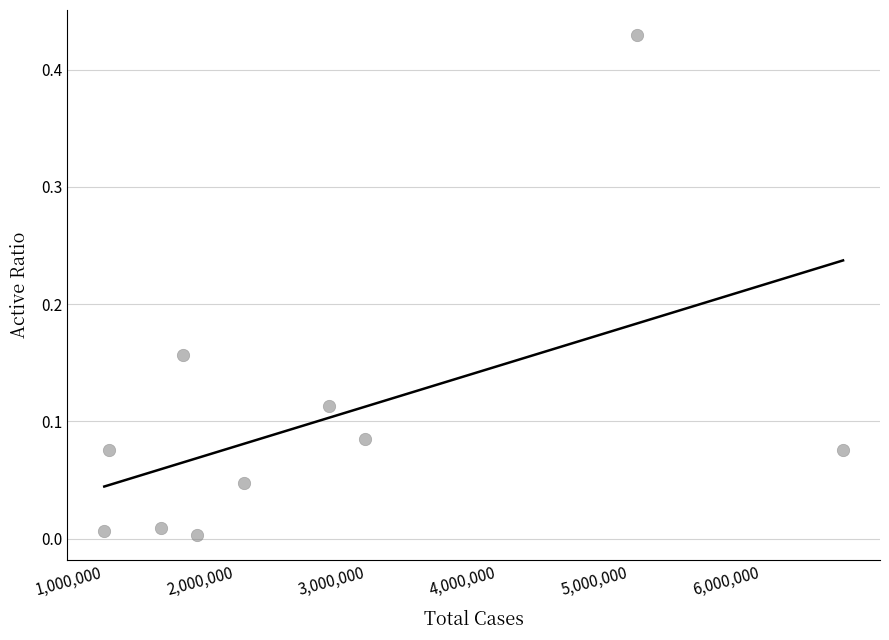

What is the range of X values (max minus min)?

5617018.0